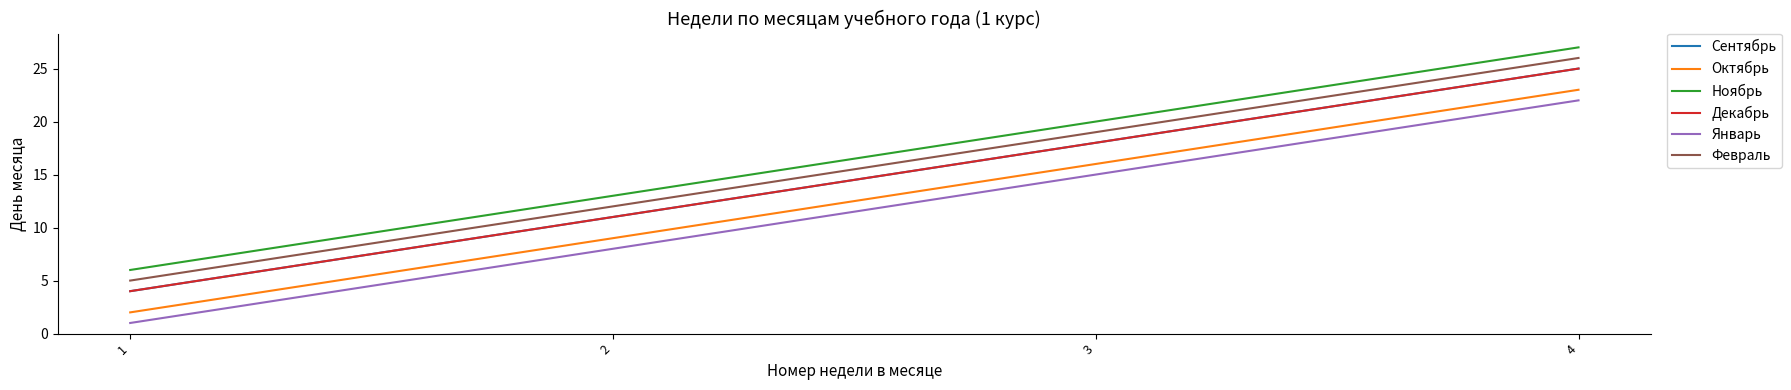

What is the value of the Октябрь point at the 1st from the left?

2